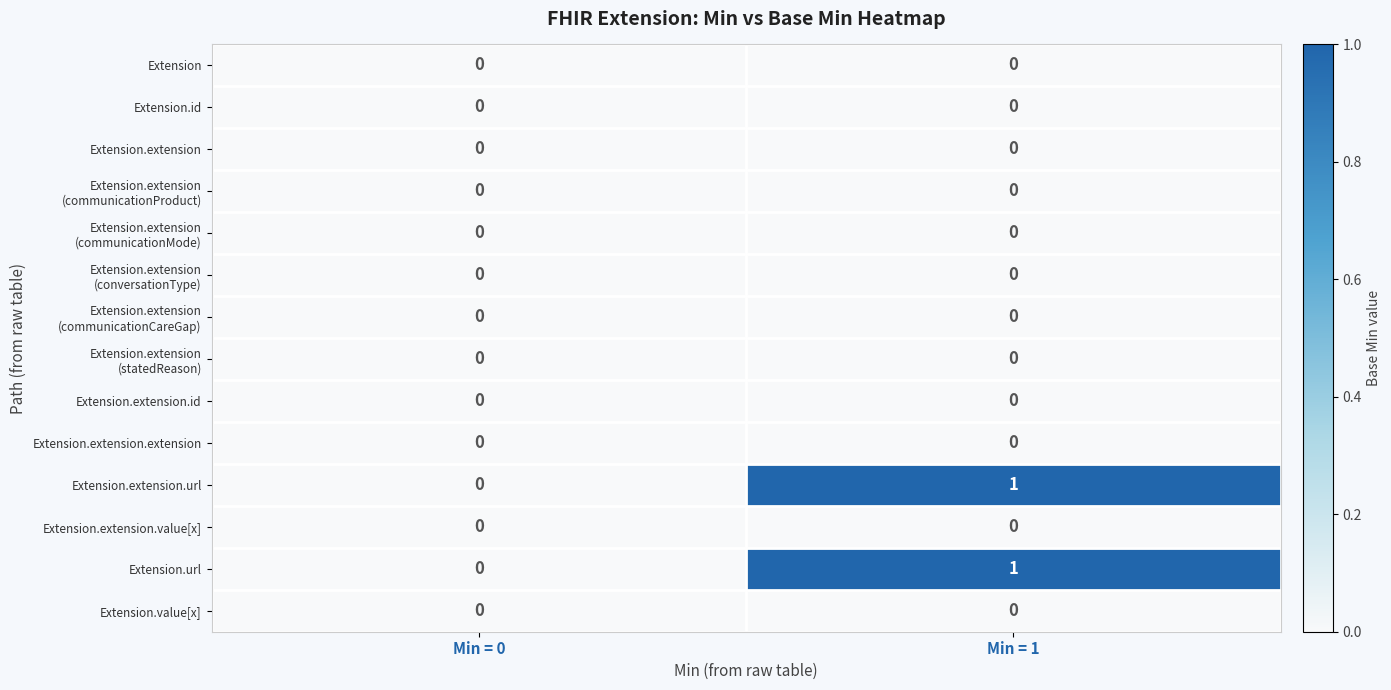

At which category is the sum across all series the highest?

Min = 1